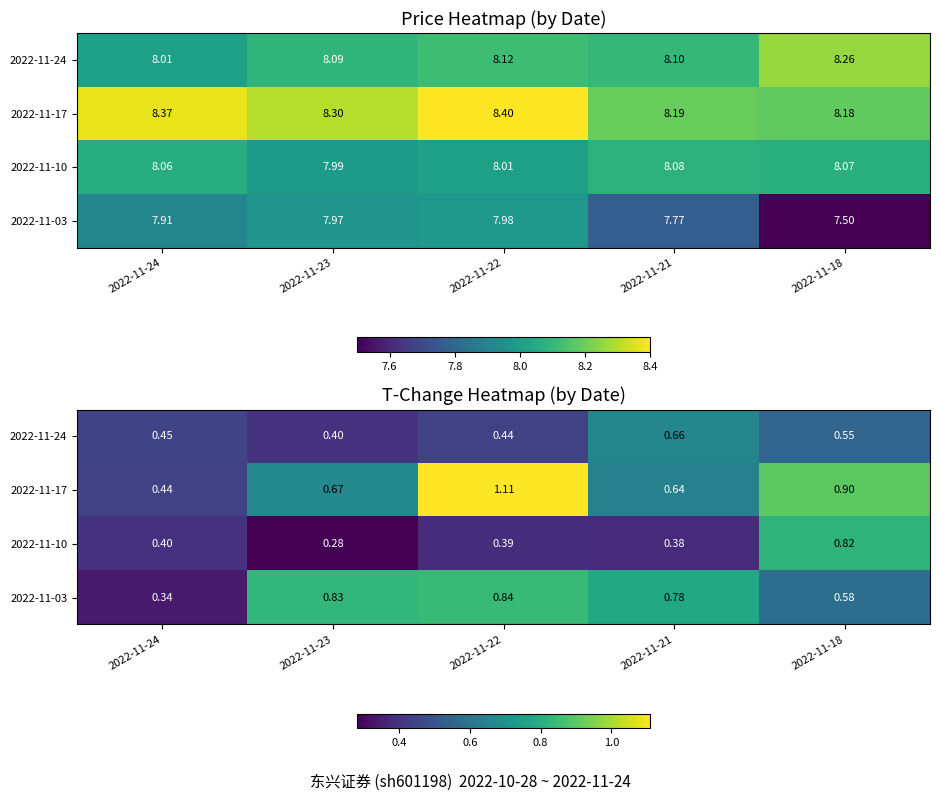

What is the minimum value shown in the chart?

0.3